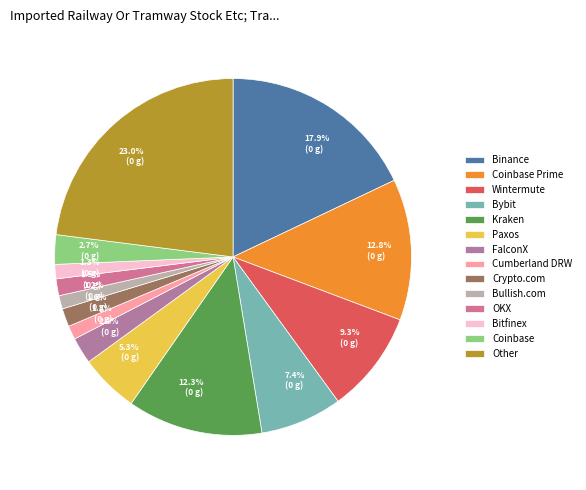

What percentage is the Bitfinex slice, to the nearest percent?

1%